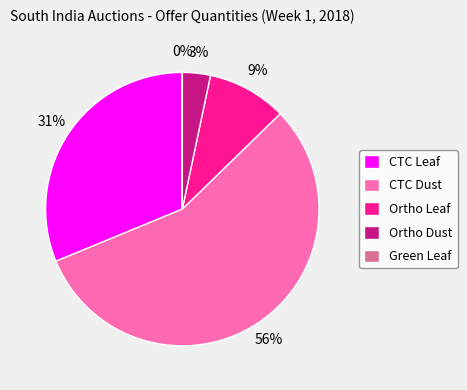

Do Ortho Dust and CTC Leaf together represent more than half of the pie?

No